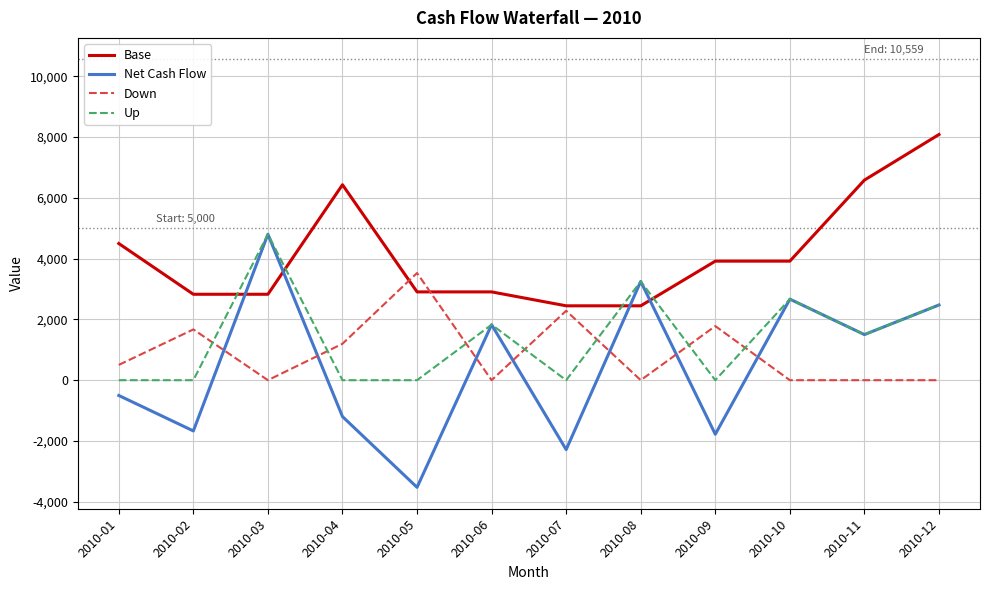

At which label is Net Cash Flow closest to 638?

2010-11